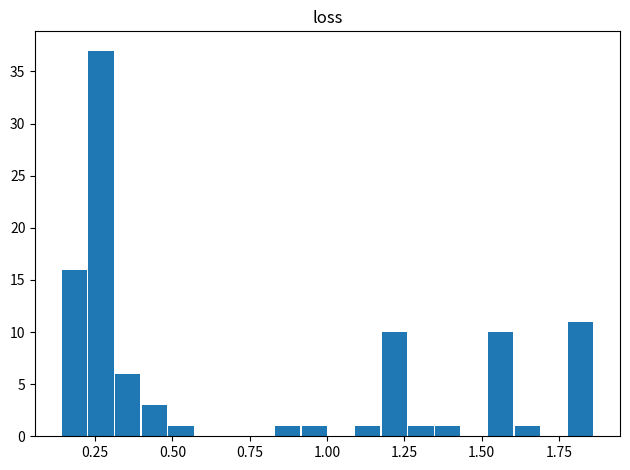

Around what value on the x-axis is the tallest bar? Give the approximate position of its centre, as read against the axis.

0.25